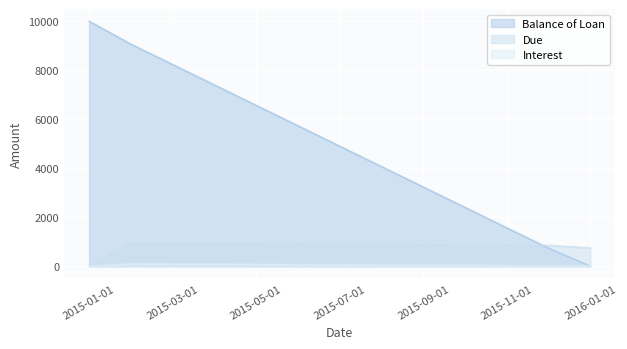

Reading right to left, transcribe all the data shown in this chart.

Balance of Loan: 0.0	733.4	1566.7	2400.0	3233.4	4066.7	4900.0	5733.4	6566.7	7400.0	8233.3	9066.7	10000.0
Due: 740.7	849.0	857.3	865.7	874.0	882.3	890.7	899.0	907.3	925.0	925.0	928.2	0.0
Interest: 7.3	15.7	24.0	32.3	40.7	49.0	57.3	65.7	74.0	91.6	91.6	94.9	0.0